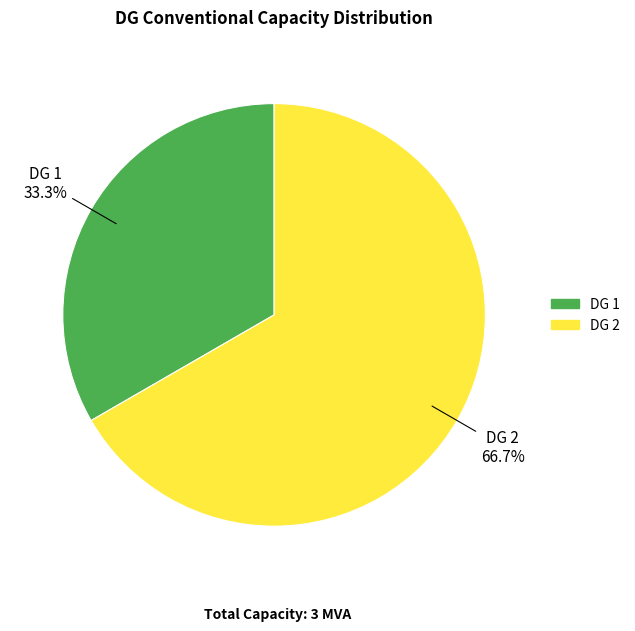

To the nearest percent, what is the average slice percentage?

50%